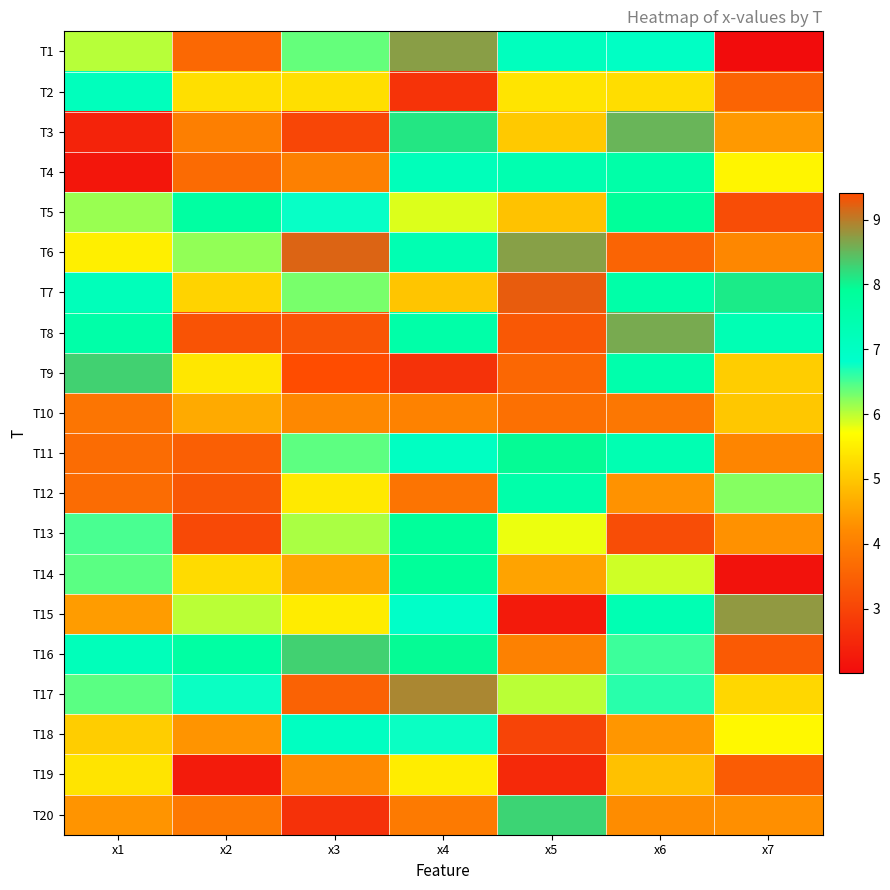

What is the total value across all series at x4?

125.8